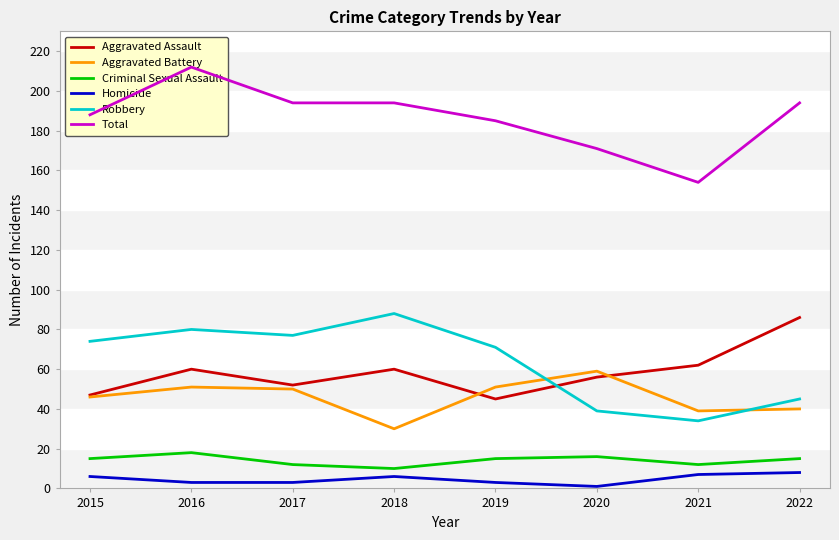

Where is the first local minimum for Homicide?

2020